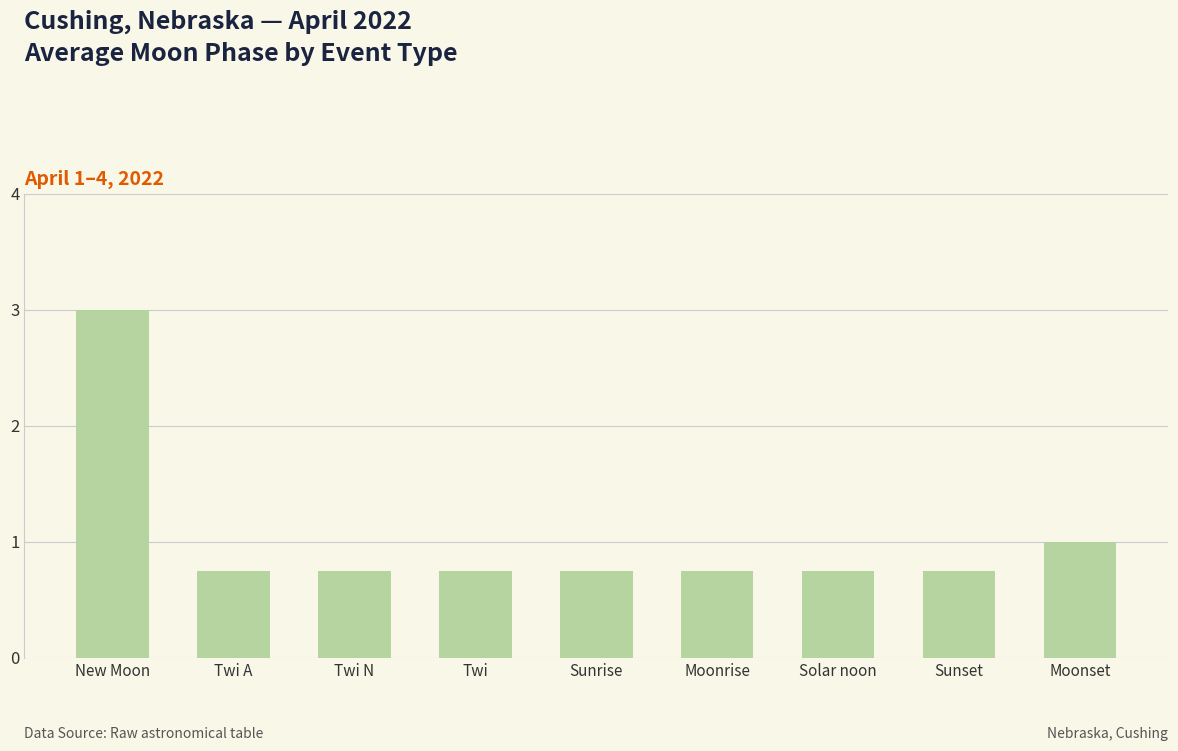

Is it true that the value at Solar noon is 0.4?

False